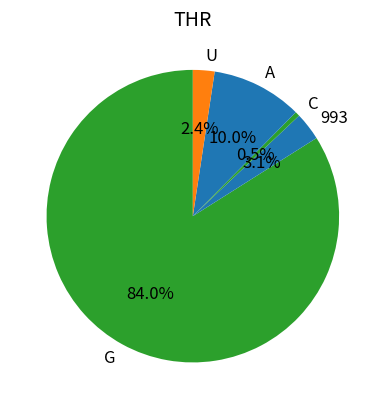

Rank the categories by value from highest to lowest.

G, A, 993, U, C